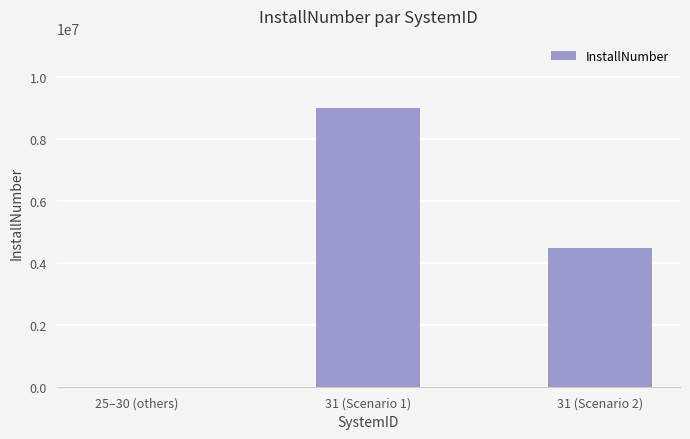

What is the sum of all values?

13500265.5